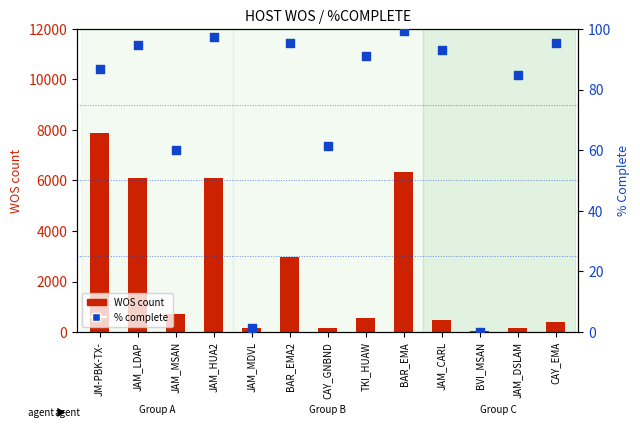

Which series reaches the minimum Y coordinate?

% complete